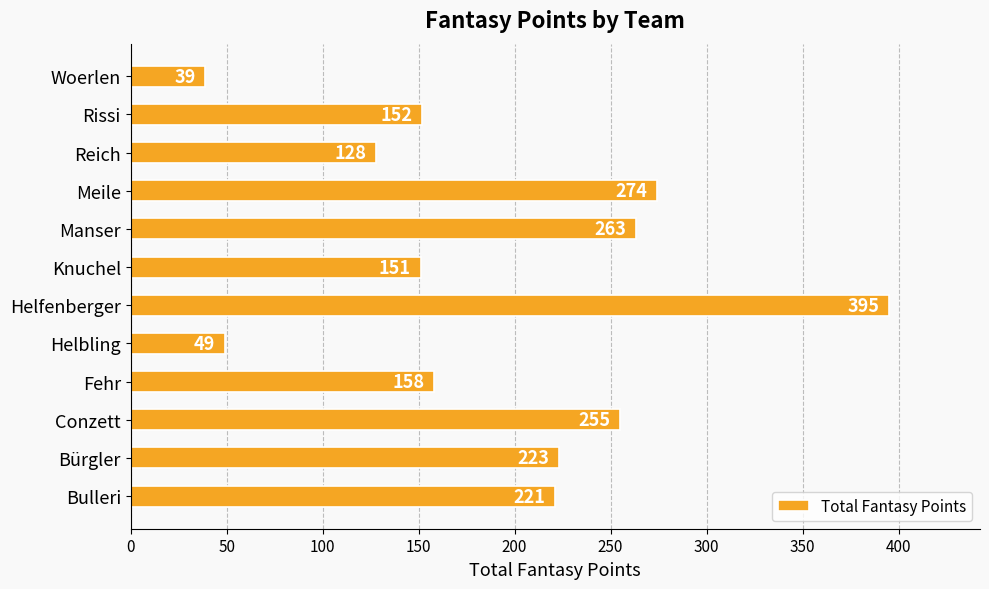

How many data points are less than 221?

6